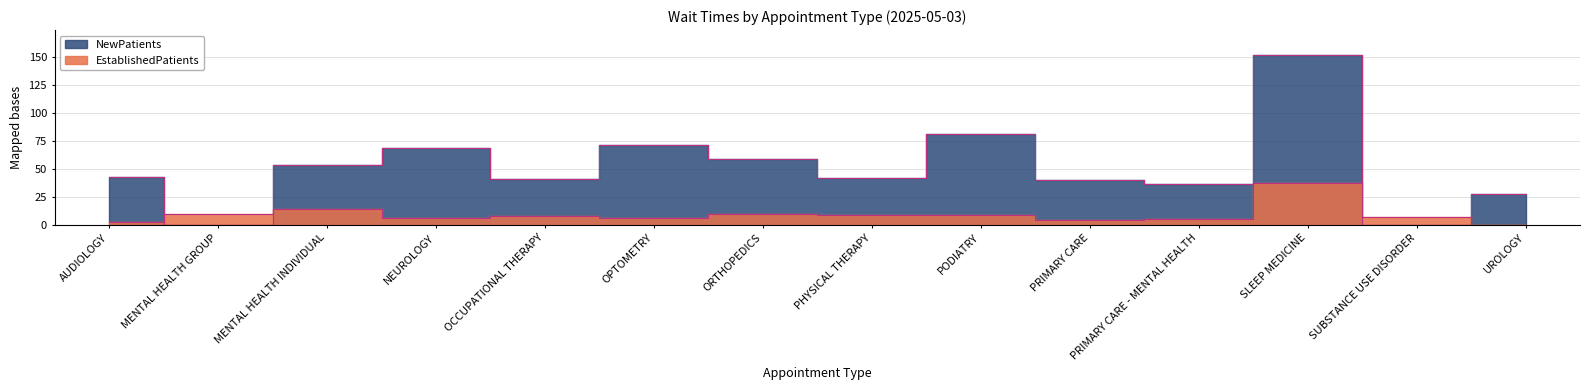

What value does the EstablishedPatients series have at AUDIOLOGY?

2.7